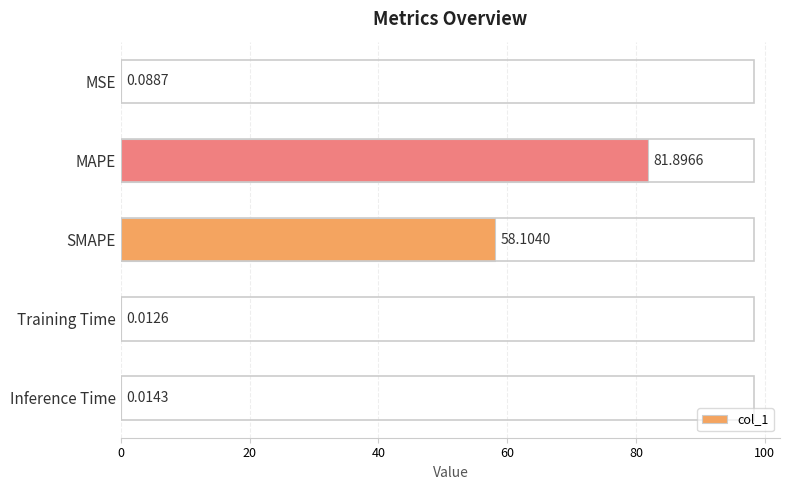

What is the sum of all values?

140.1